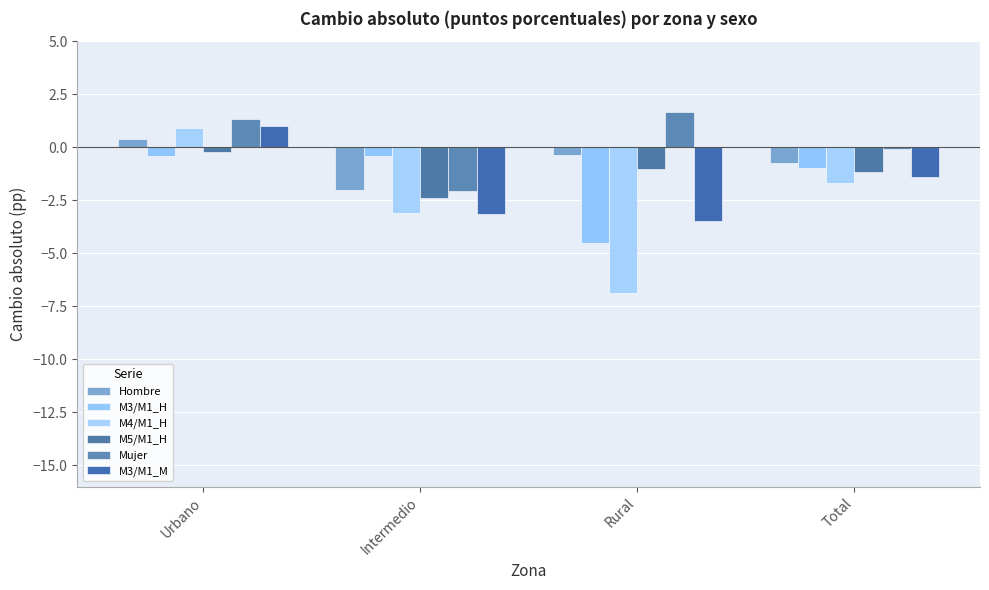

How many values in the M5/M1_H series exceed -1?

1